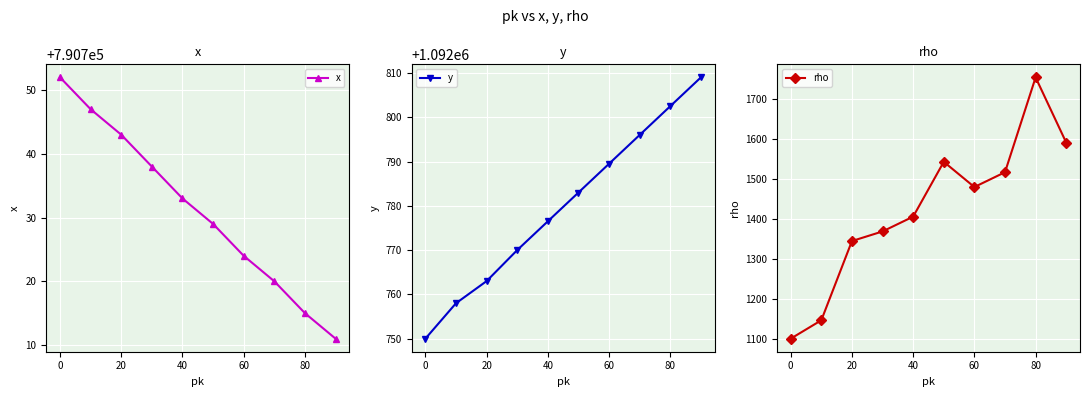

What is the minimum value for rho?

1101